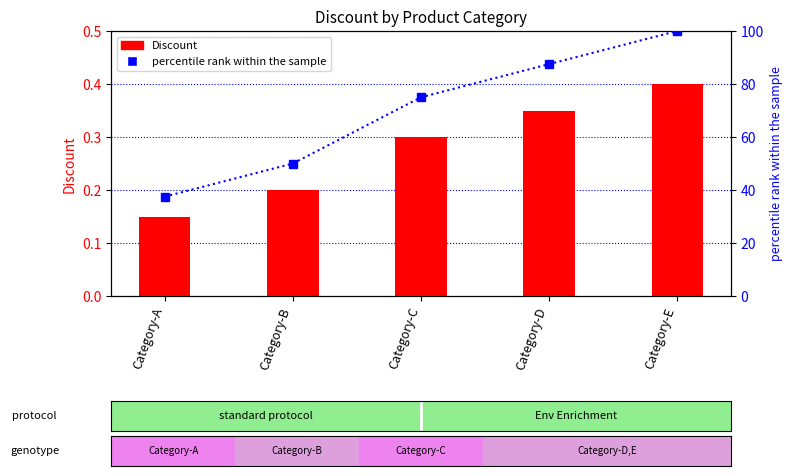

Reading right to left, transcribe all the data shown in this chart.

Discount: Category-E=0.4	Category-D=0.3	Category-C=0.3	Category-B=0.2	Category-A=0.1
percentile rank within the sample: Category-E=100.0	Category-D=87.5	Category-C=75.0	Category-B=50.0	Category-A=37.5